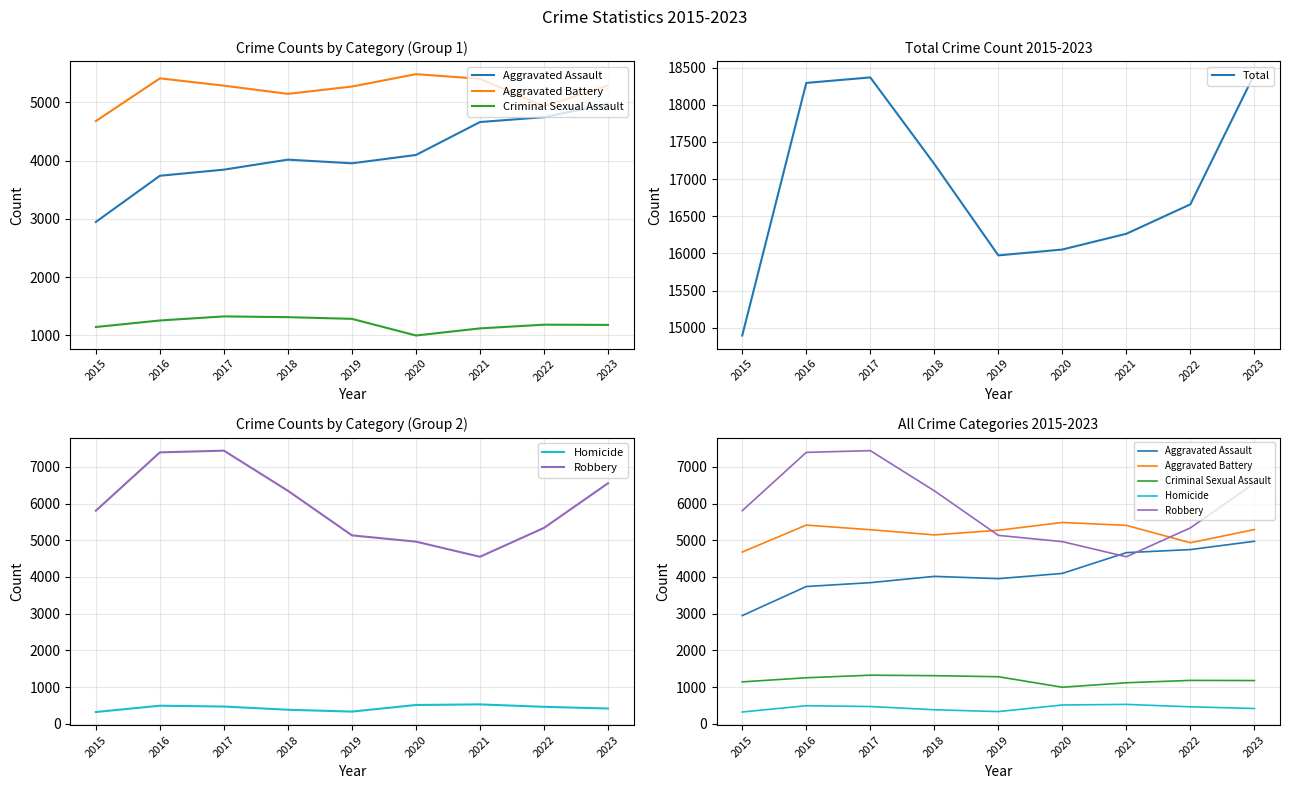

What are all the series names shown in the legend?

Aggravated Assault, Aggravated Battery, Criminal Sexual Assault, Total, Homicide, Robbery